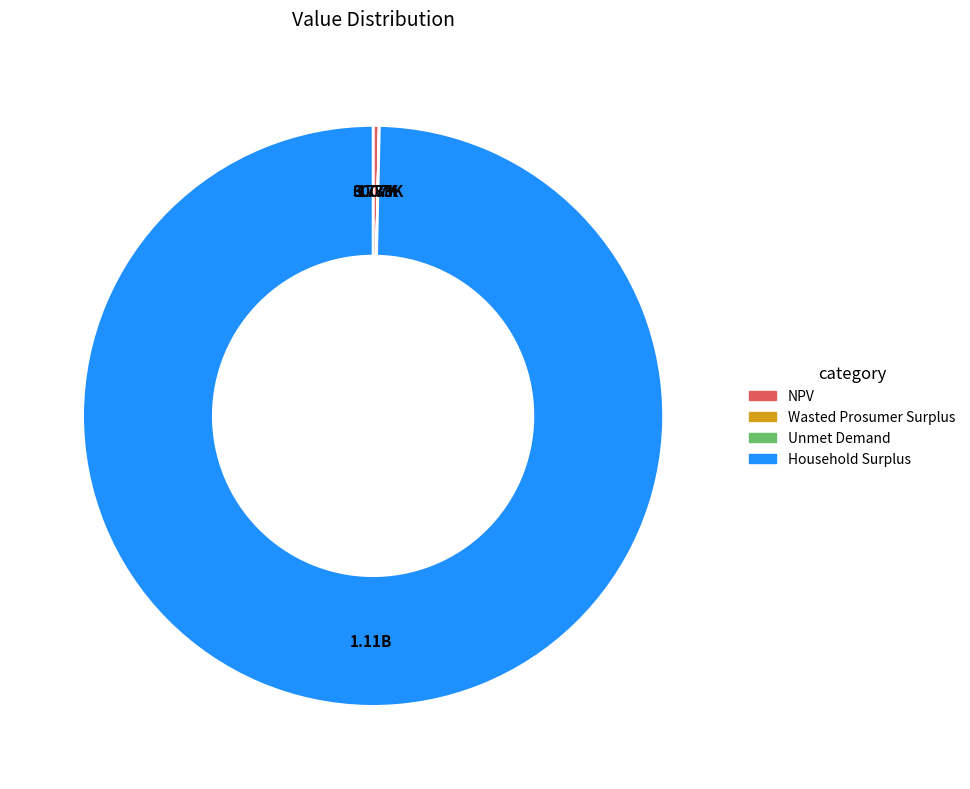

What is the largest slice in the pie chart?

Household Surplus